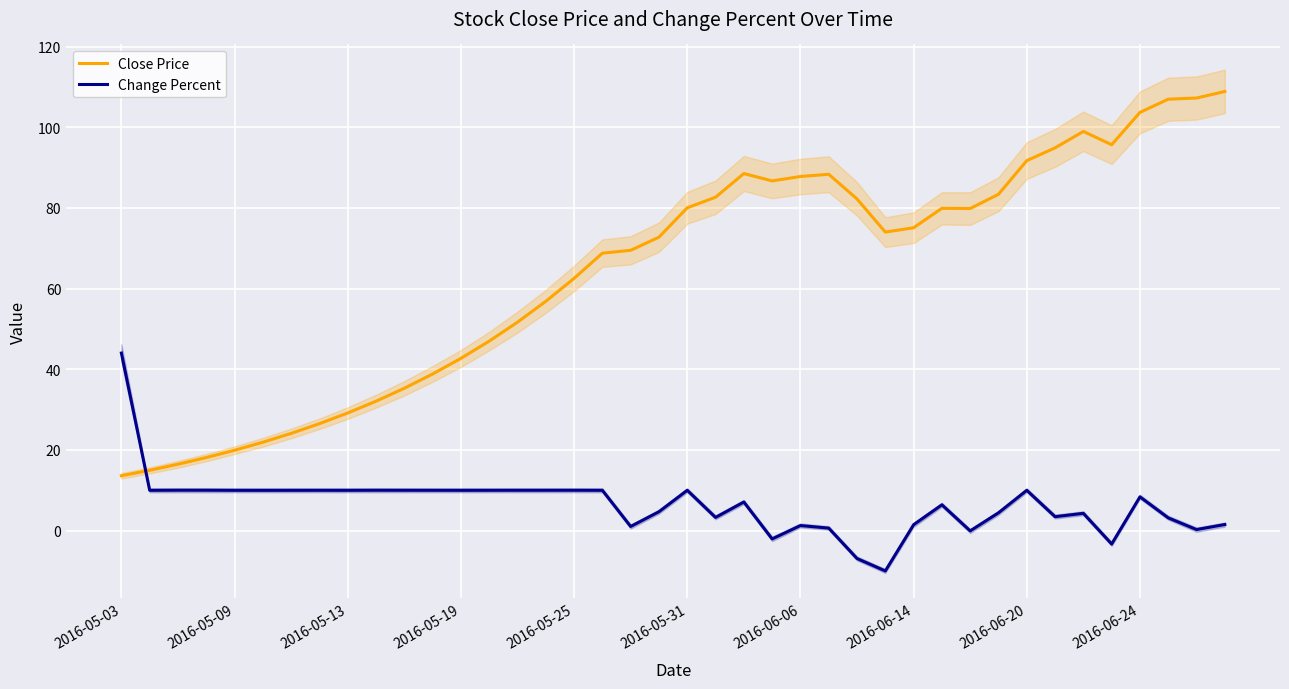

What is the value of the Change Percent point at the 12th from the left?

10.0